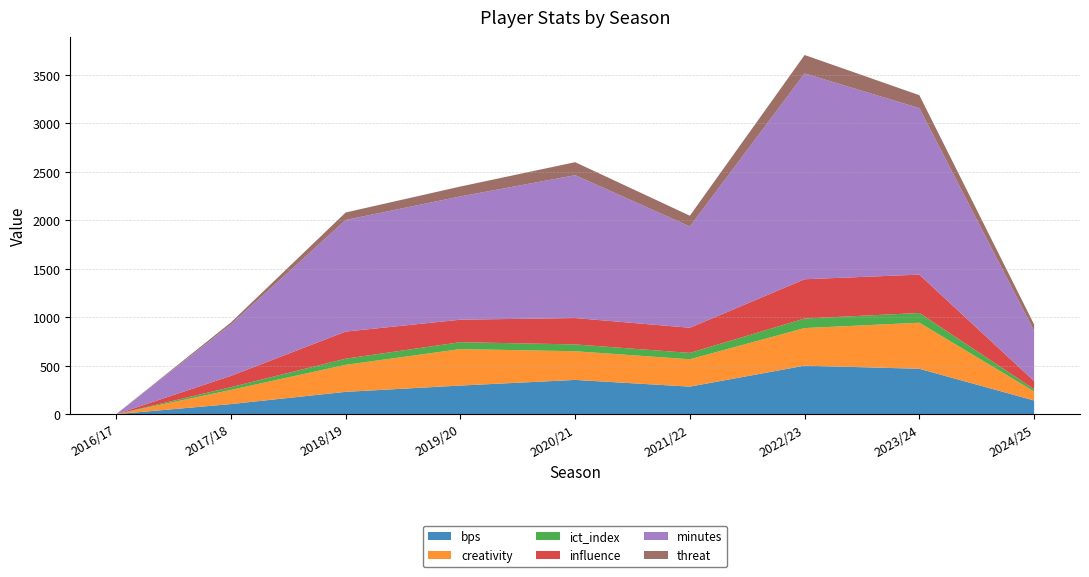

Reading left to right, list all the values displayed in this chart.

bps: 0.0	104.0	230.0	295.0	353.0	284.0	500.0	468.0	141.0
creativity: 0.0	145.9	278.6	375.8	295.7	282.1	387.7	474.8	92.8
ict_index: 0.0	28.3	63.5	71.2	70.3	65.4	98.3	100.4	24.1
influence: 0.0	116.4	279.2	232.0	272.0	259.4	405.0	395.4	83.4
minutes: 0.0	530.0	1151.0	1271.0	1473.0	1044.0	2122.0	1717.0	518.0
threat: 0.0	21.0	77.0	102.0	134.0	111.0	190.0	133.0	66.0